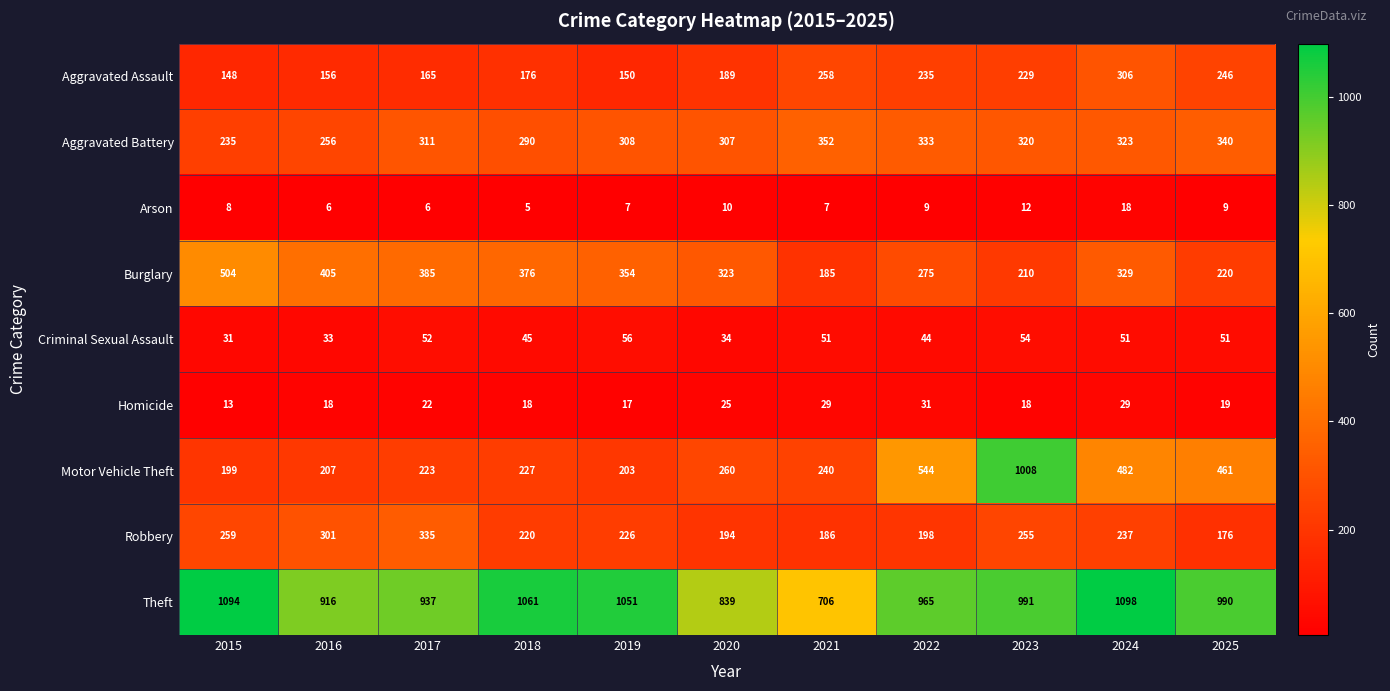

What is the sum of the Criminal Sexual Assault values at 2017 and 2025?

103